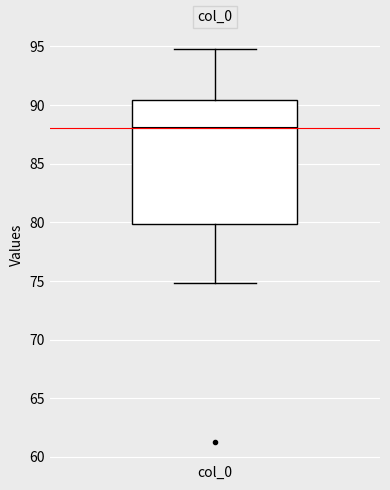

Read this box plot against the y-axis: the position of the median line, the range covered by the box, and the ends of both whiskers. The values are not printed on the chart, so give them approximately, as read against the axis.

median 88.0, box 80.0 to 90.5, whiskers 75.0 to 95.0